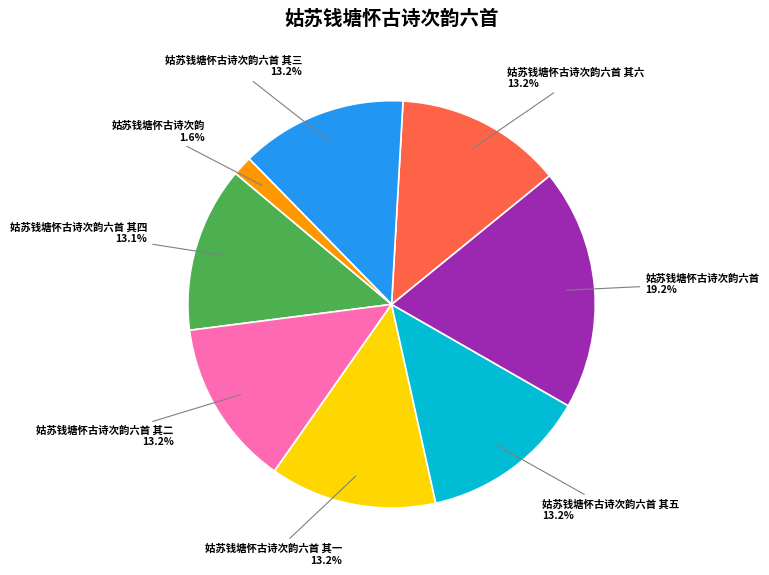

What is the ratio of the value at 姑苏钱塘怀古诗次韵六首 其三 to the value at 姑苏钱塘怀古诗次韵六首 其五?

1.0